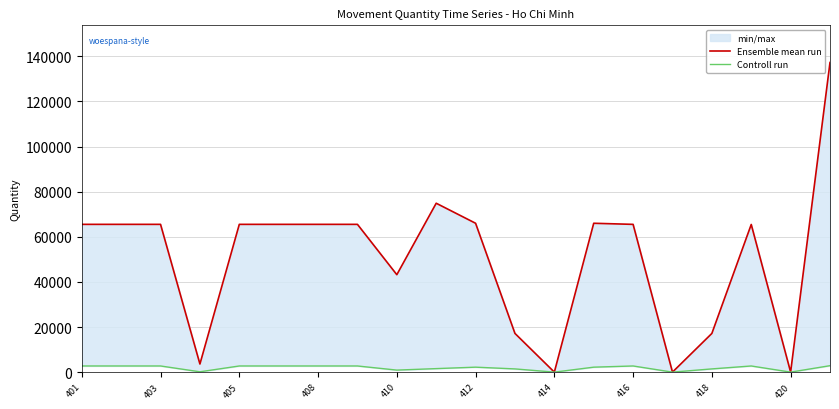

How many data points does each series have?

20